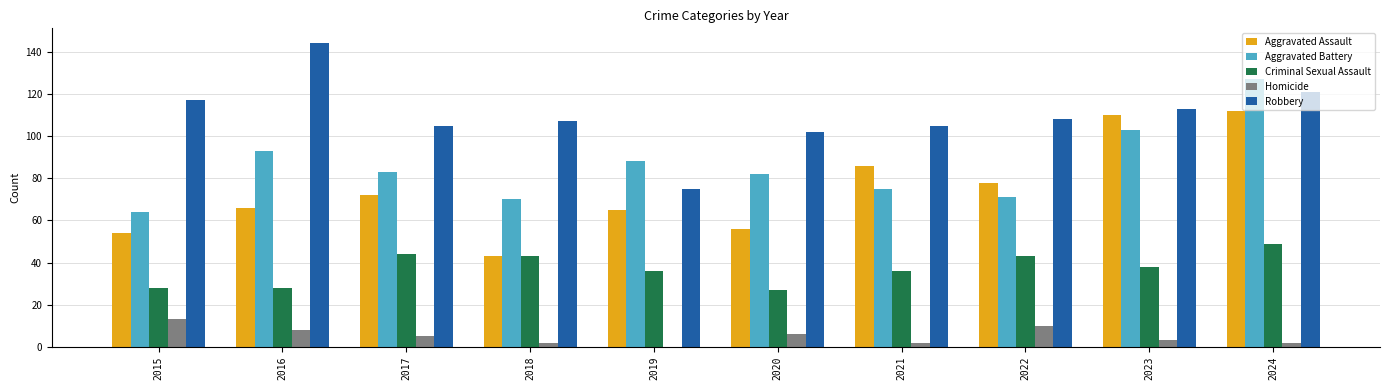

How many data points does each series have?

10